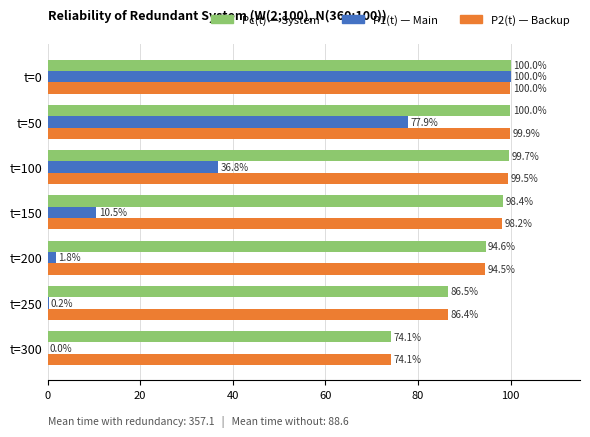

What is the maximum value shown in the chart?

100.0